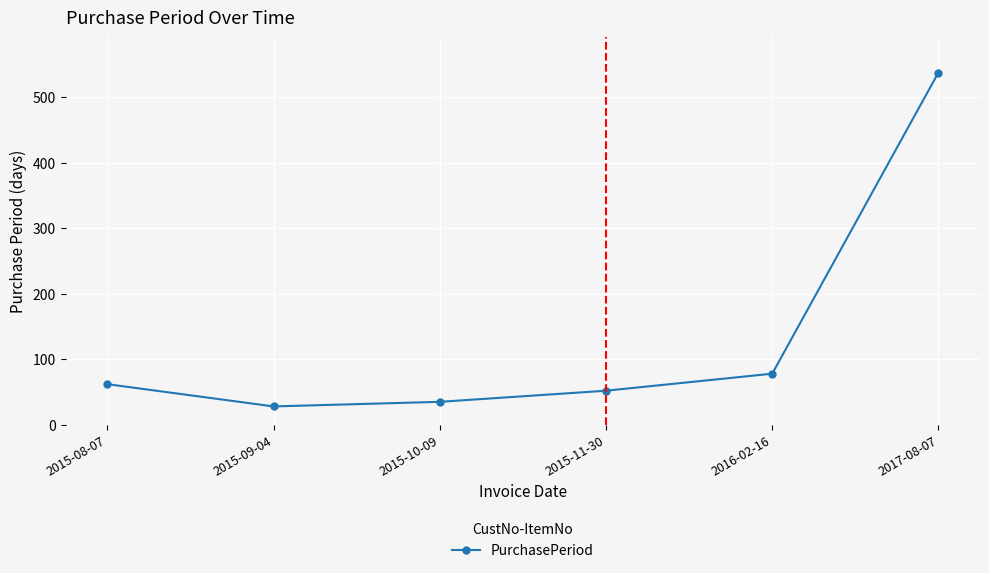

How many series are shown in this chart?

1